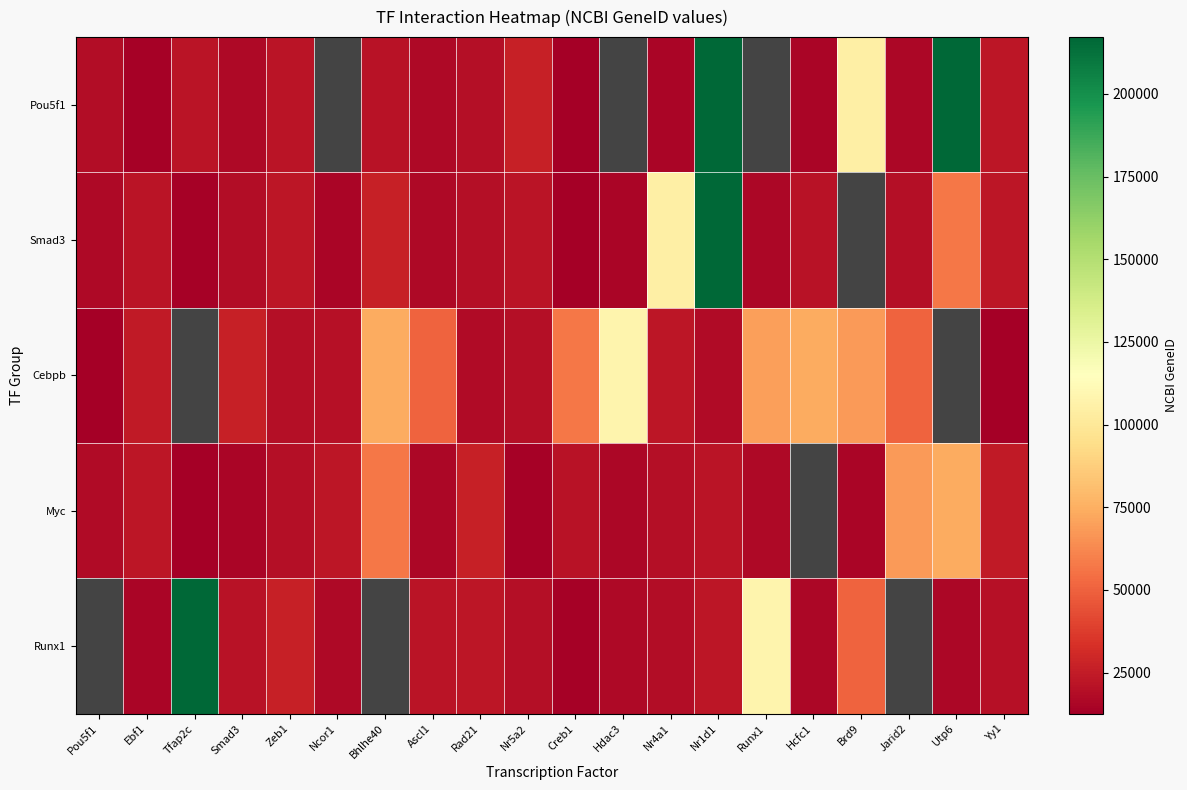

List the series in order of their peak value, highest first.

Pou5f1, Smad3, Cebpb, Myc, Runx1